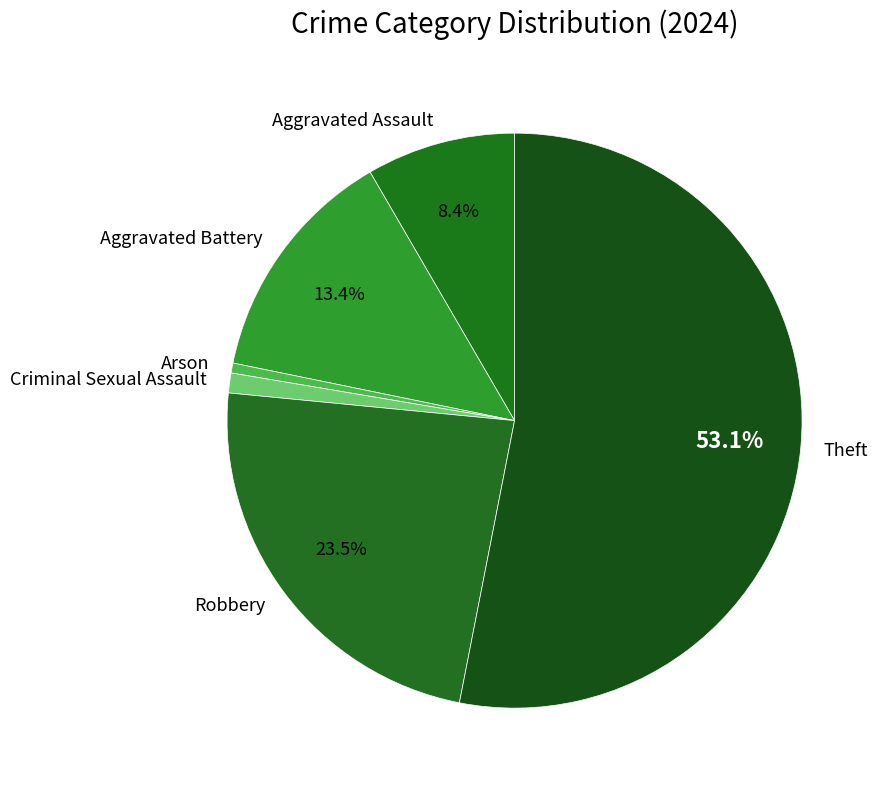

The Theft slice represents 53% of the pie. True or false?

True